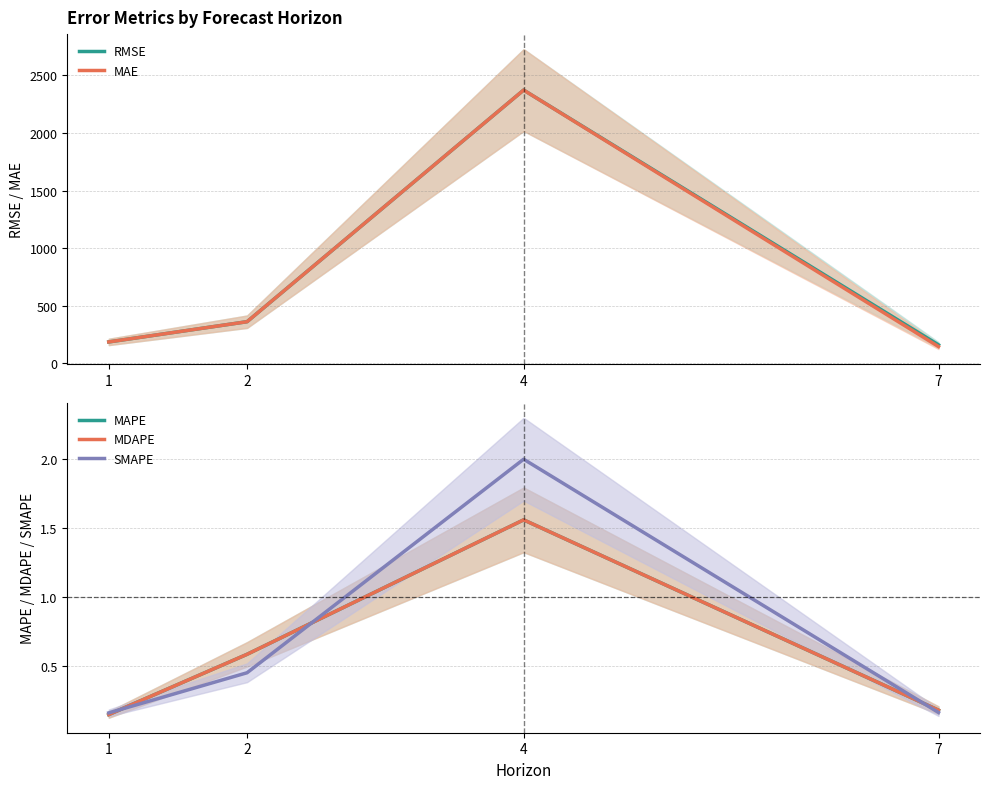

Count the number of categories in the chart.

4